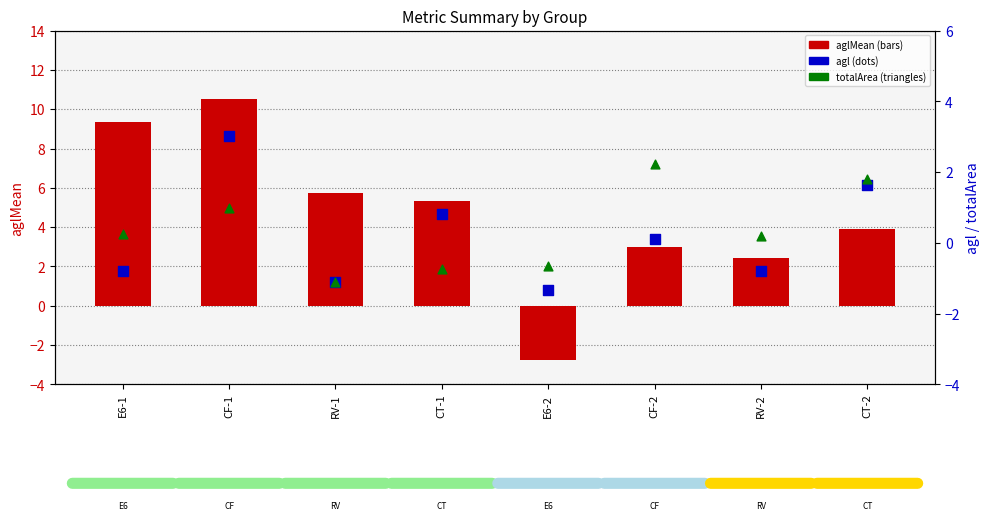

Which series reaches the minimum Y coordinate?

aglMean